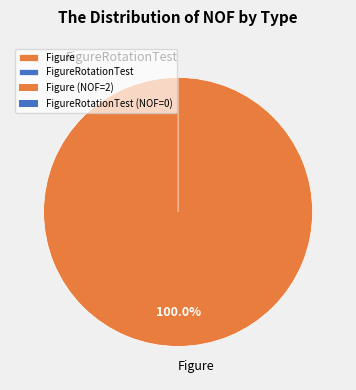

The Figure slice represents 99% of the pie. True or false?

False